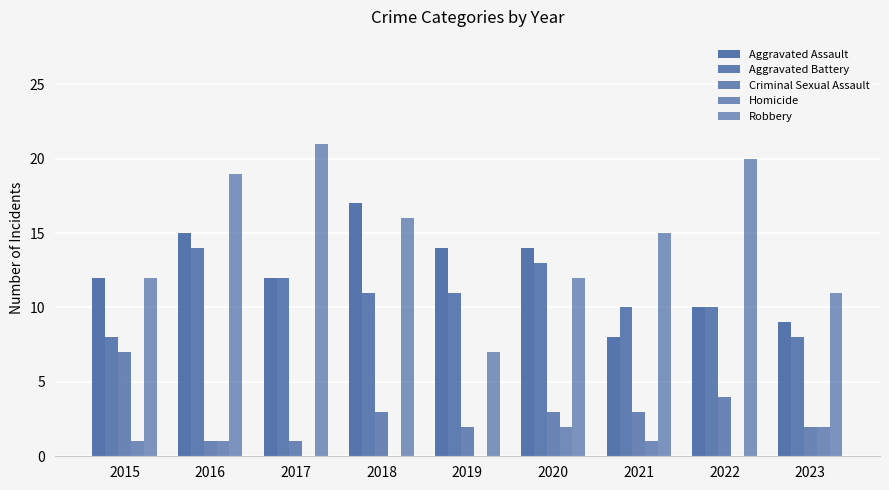

How many data points does each series have?

9